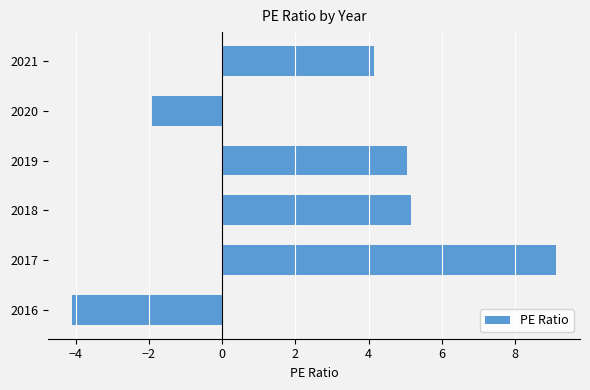

The value at 2020 is -2.6. True or false?

False